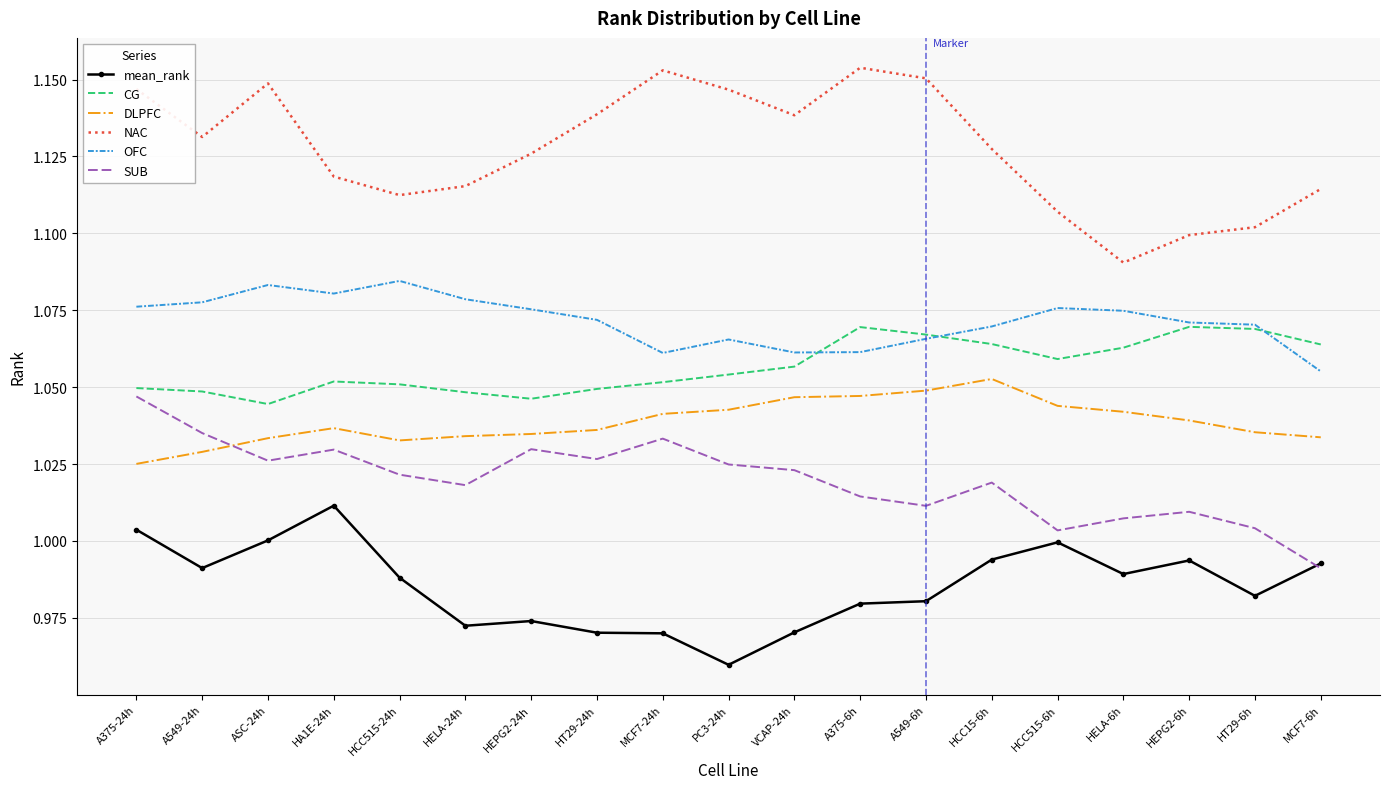

Is the value of OFC at HELA-24h greater than the value of DLPFC at VCAP-24h?

Yes